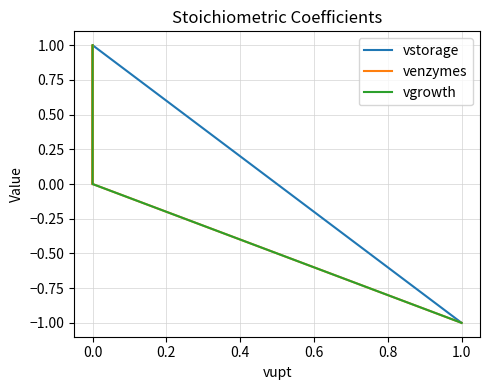

Which series changed the most between 0.0 and 0.2?

vstorage